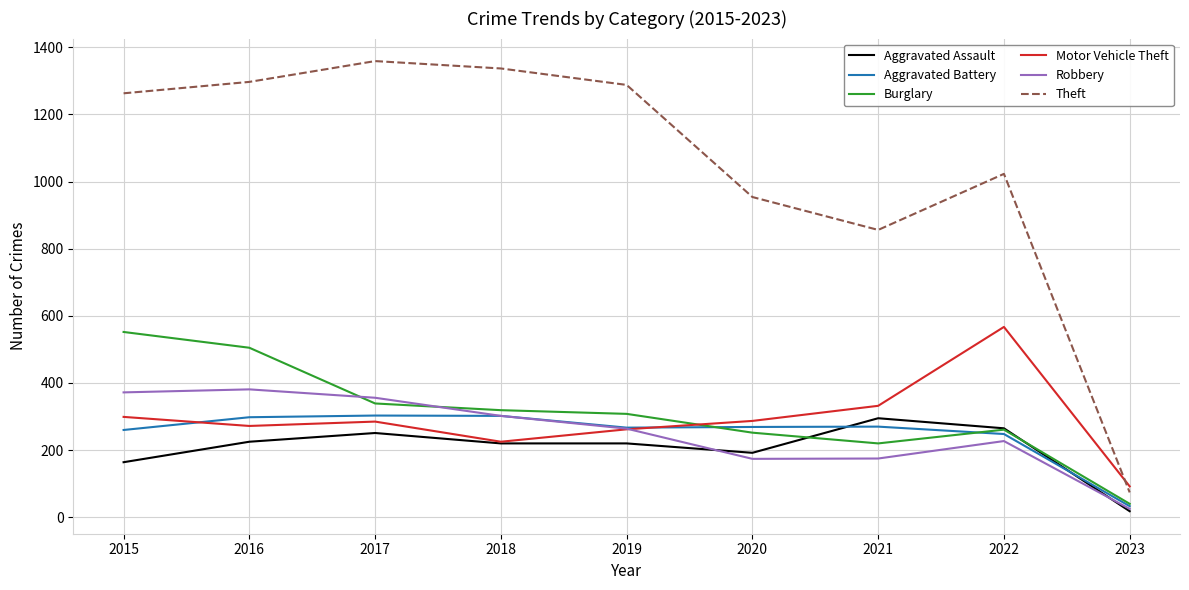

At which category does the chart reach its minimum across all series?

2023